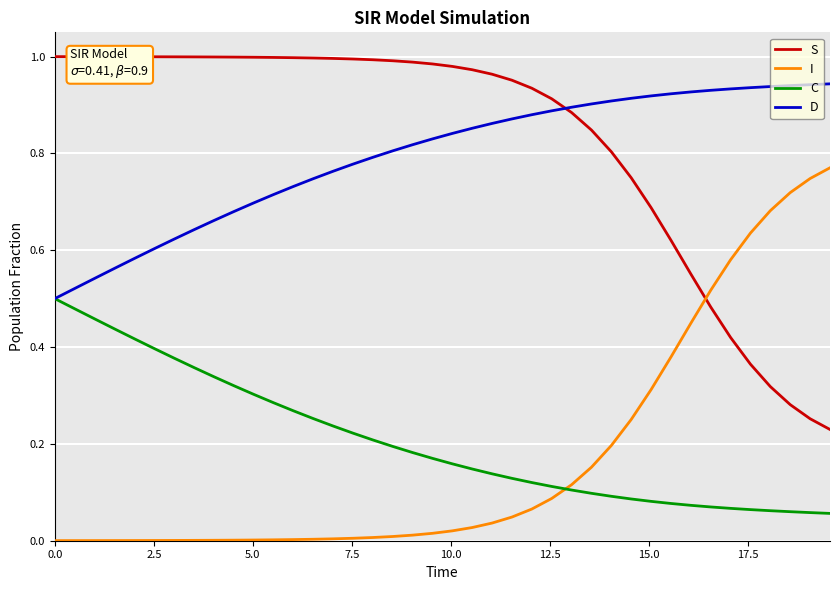

Count the C values in the range 0 to 1.

40